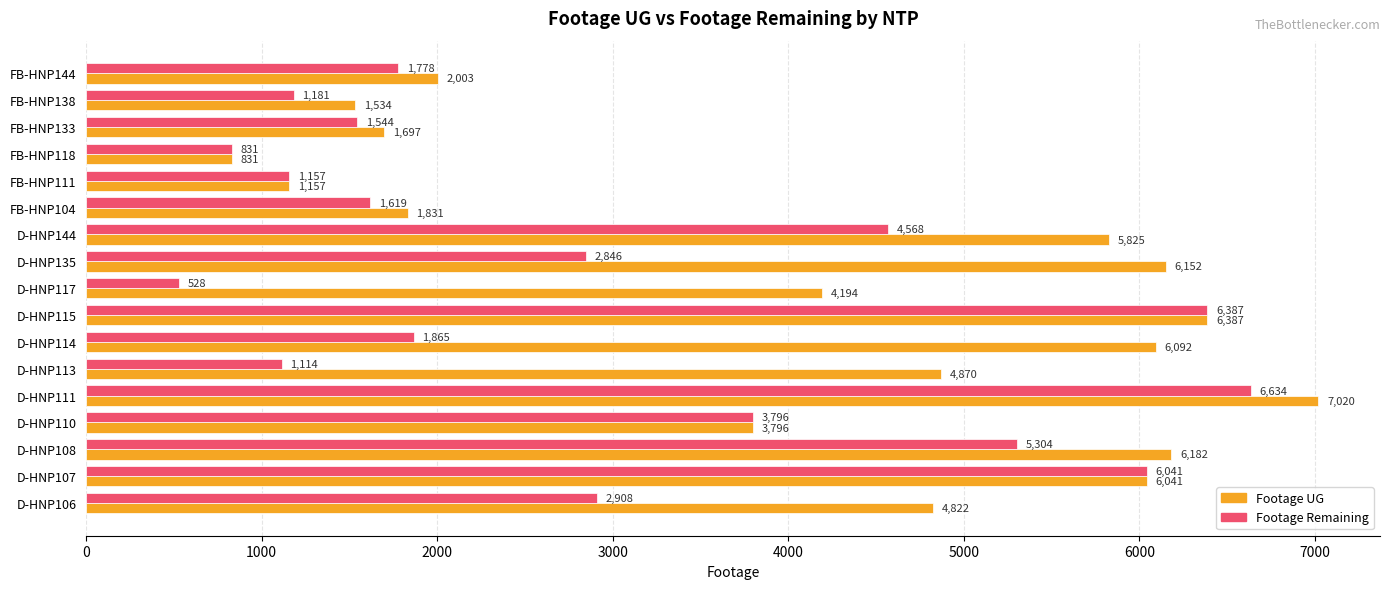

The value of Footage UG at FB-HNP111 is 1157. True or false?

True